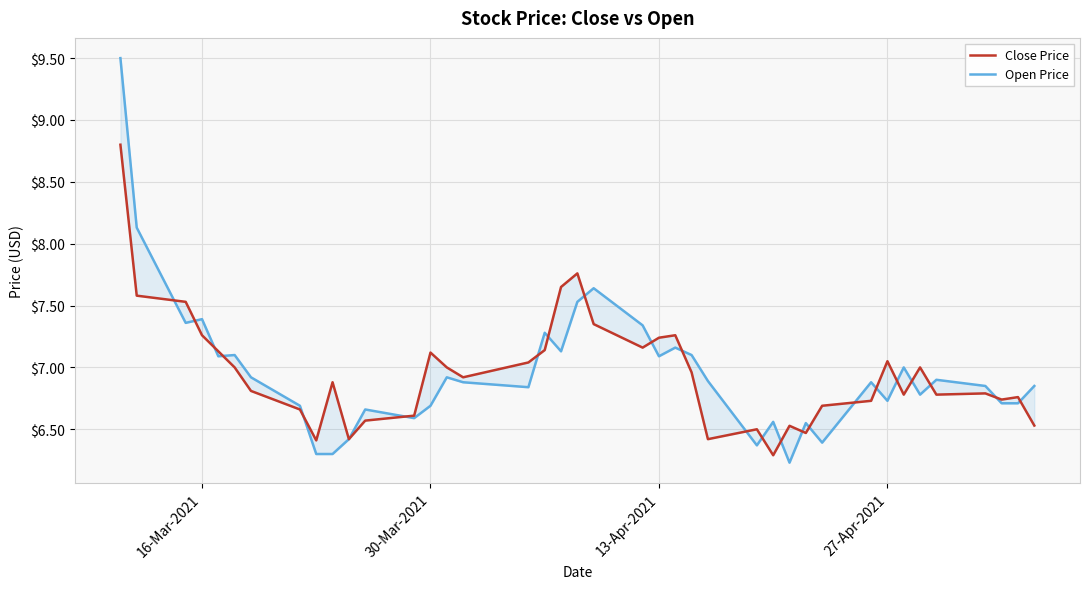

What are all the series names shown in the legend?

Close Price, Open Price